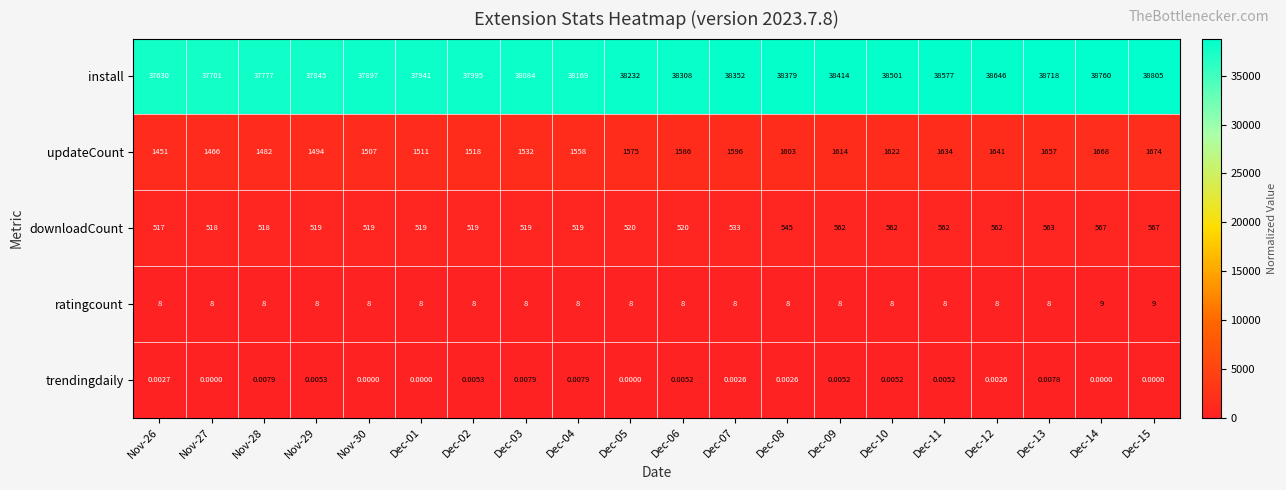

Which series changed the most between Dec-04 and Dec-05?

install